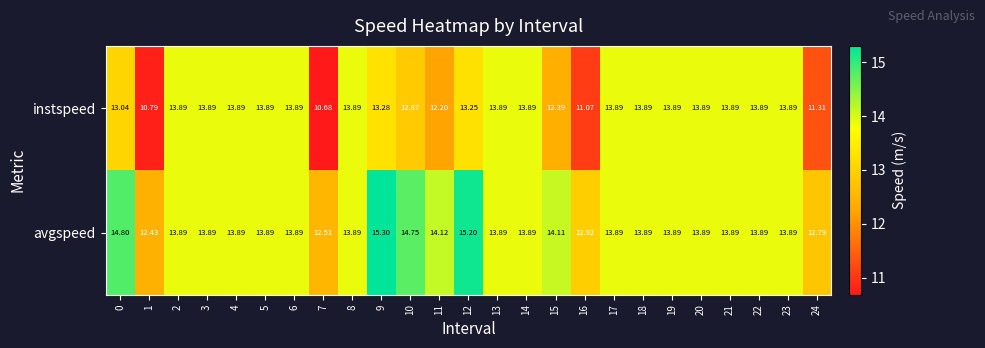

List the series in order of their peak value, highest first.

avgspeed, instspeed